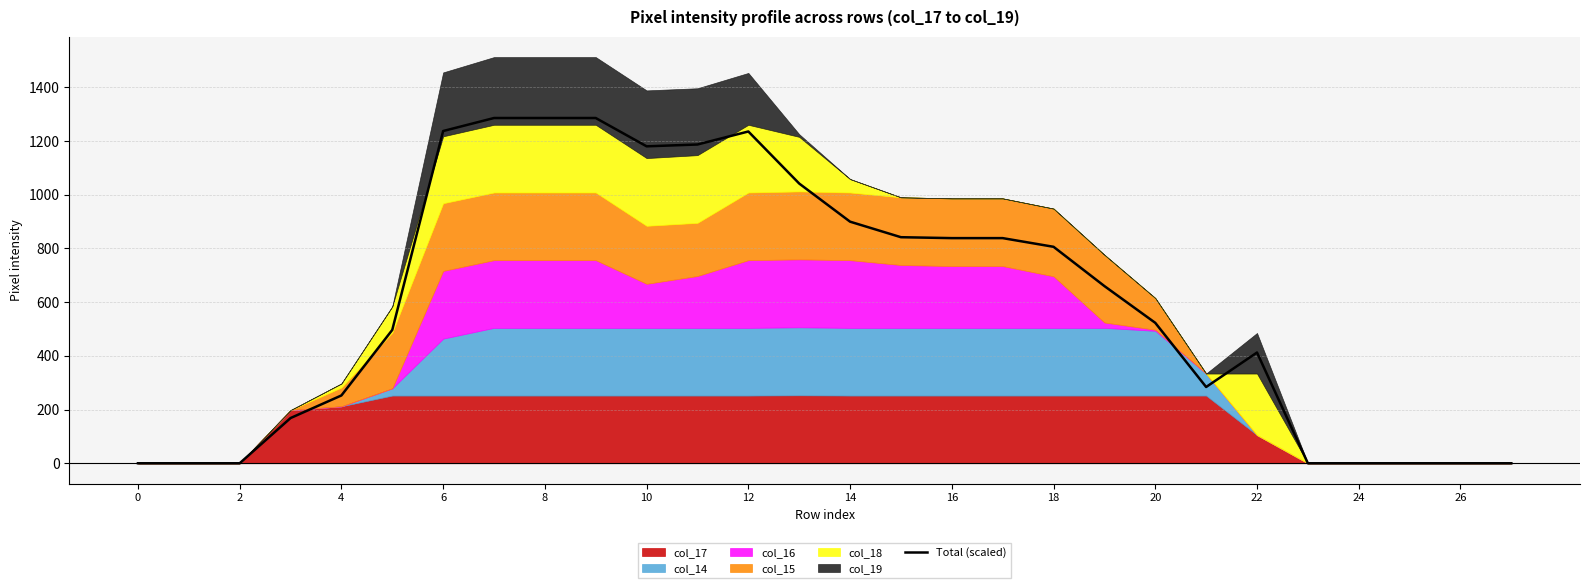

Does the chart display data point markers on the line(s)?

No